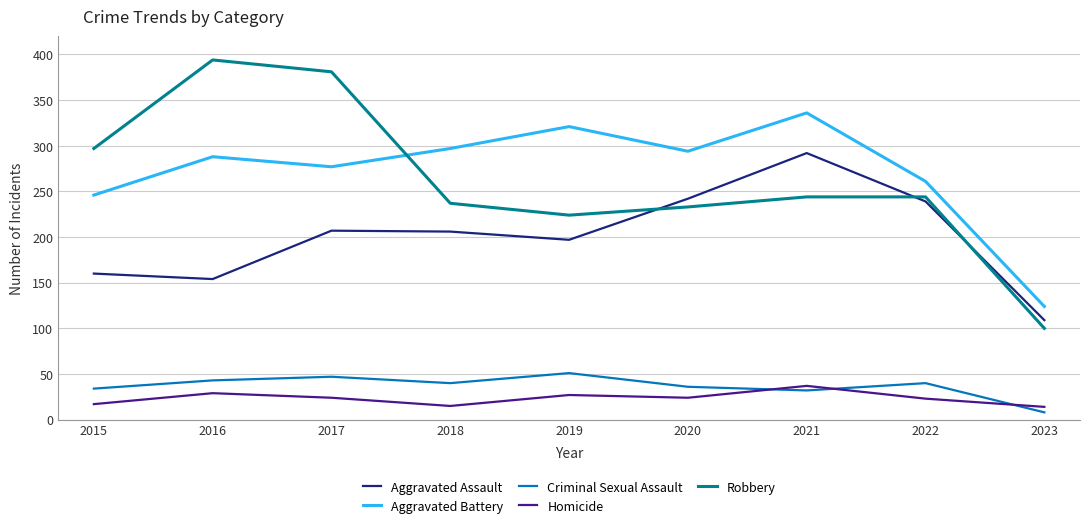

What value does the Aggravated Assault series have at 2017?

207